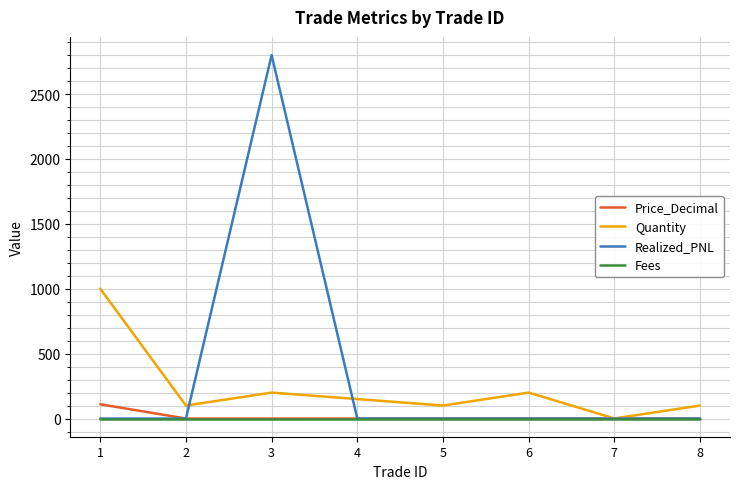

Does the chart have visible grid lines?

Yes